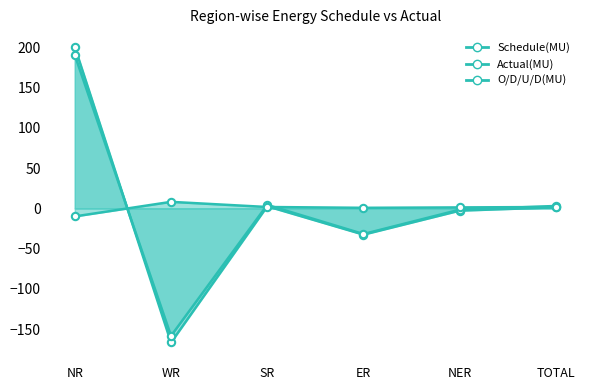

Which series contains the lowest Y value?

Schedule(MU)